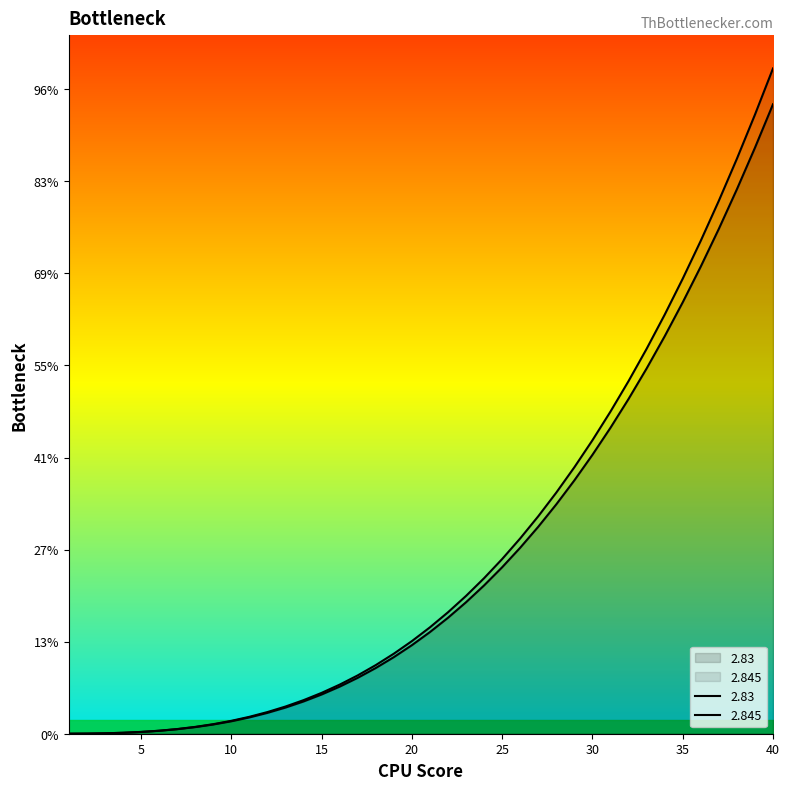

The 2.845 series shows 4577.3 at 25. True or false?

False